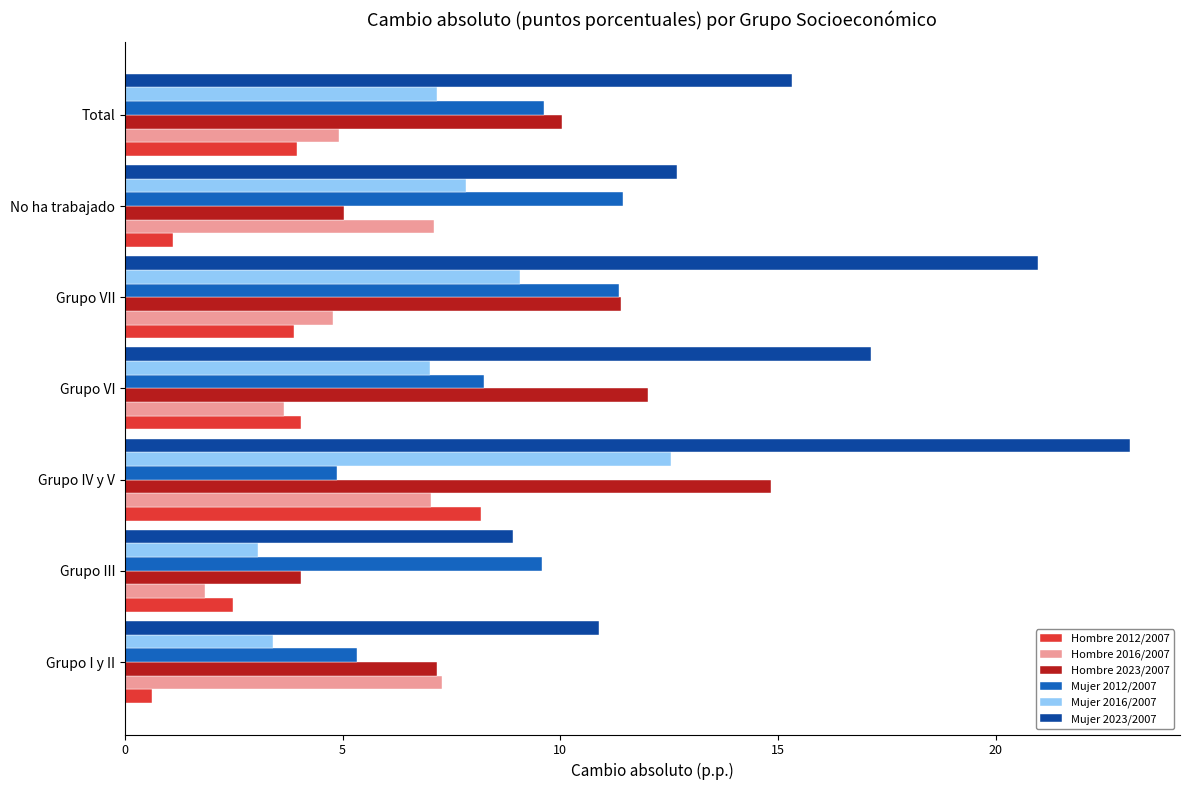

What is the difference between the second highest and minimum values in the Mujer 2012/2007 series?

6.5